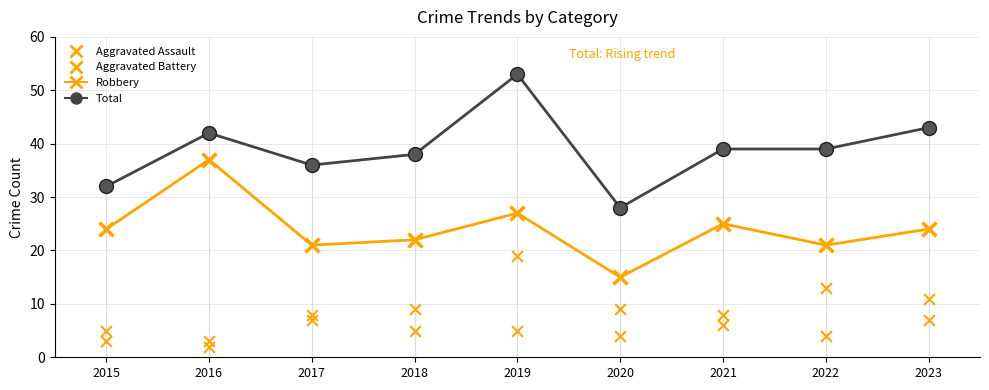

Which series has the largest total across all categories?

Total